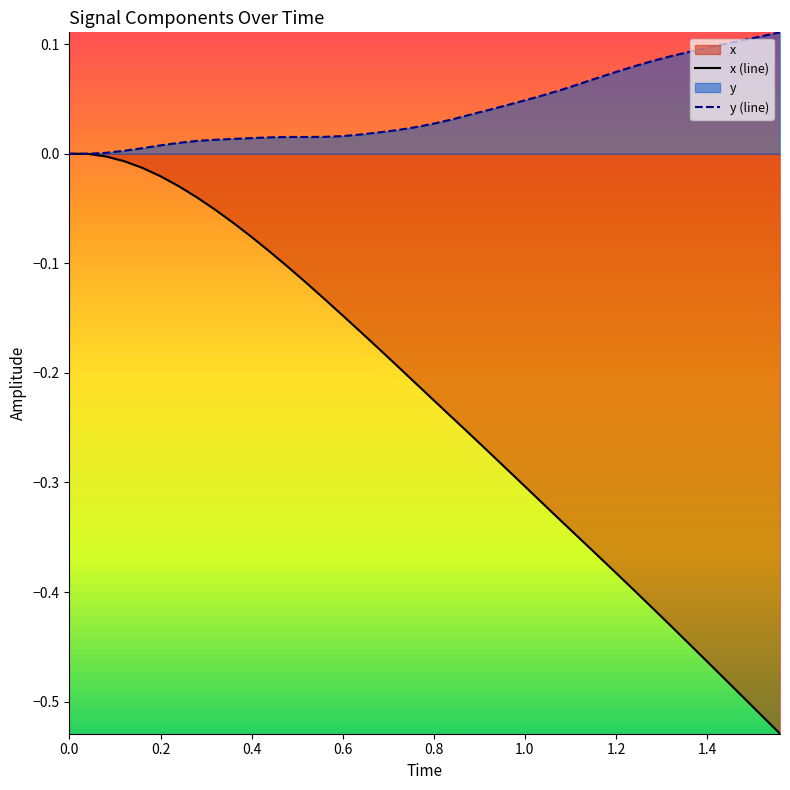

Which series has the largest total across all categories?

y (line)